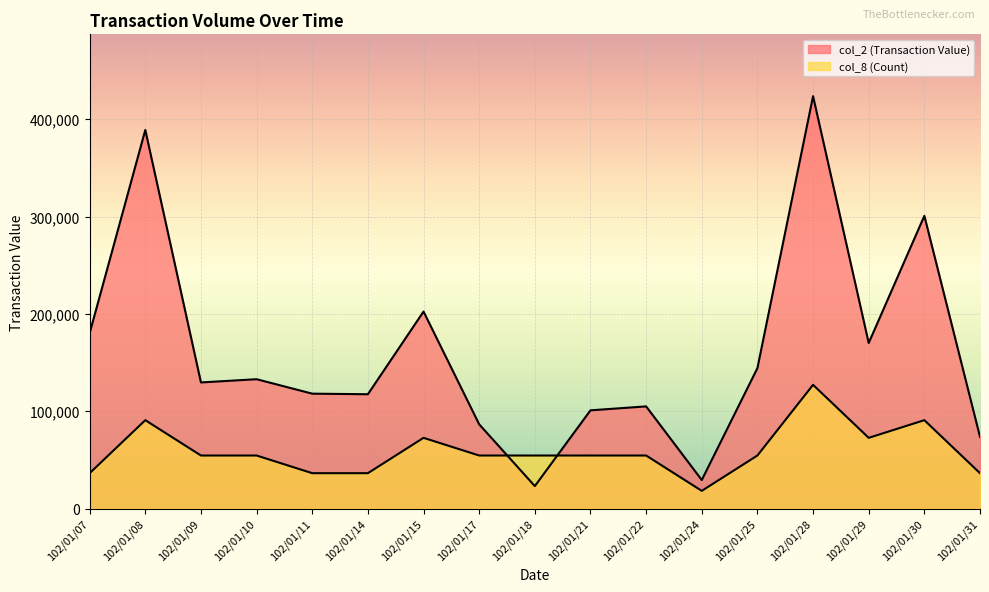

What is the total value across all series at 102/01/18?

77502.9